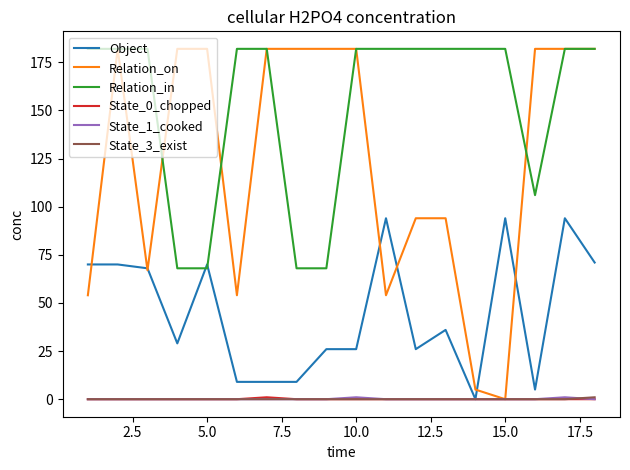

True or false: State_1_cooked and Relation_in cross at least once.

False